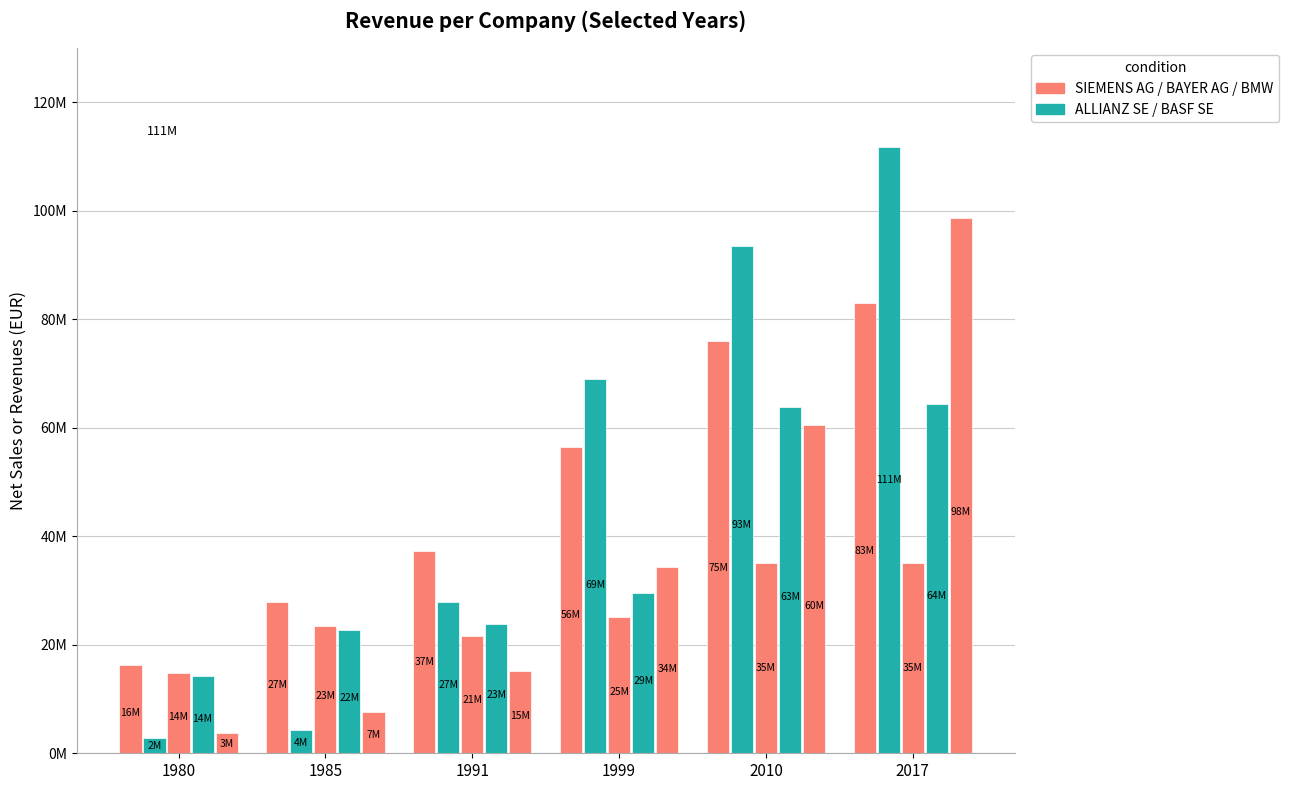

Between 1985 and 2010, which is larger?

2010